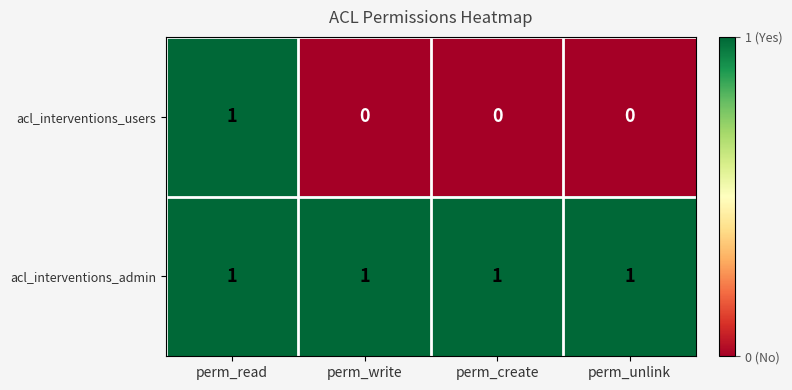

Which series has the largest range (max minus min)?

acl_interventions_users